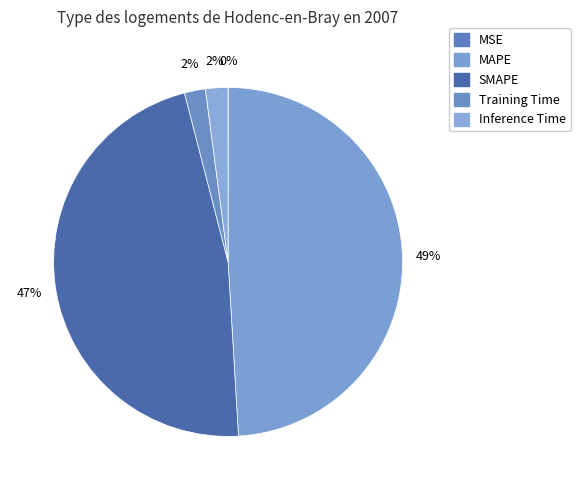

To the nearest percent, what portion does MAPE represent?

49%